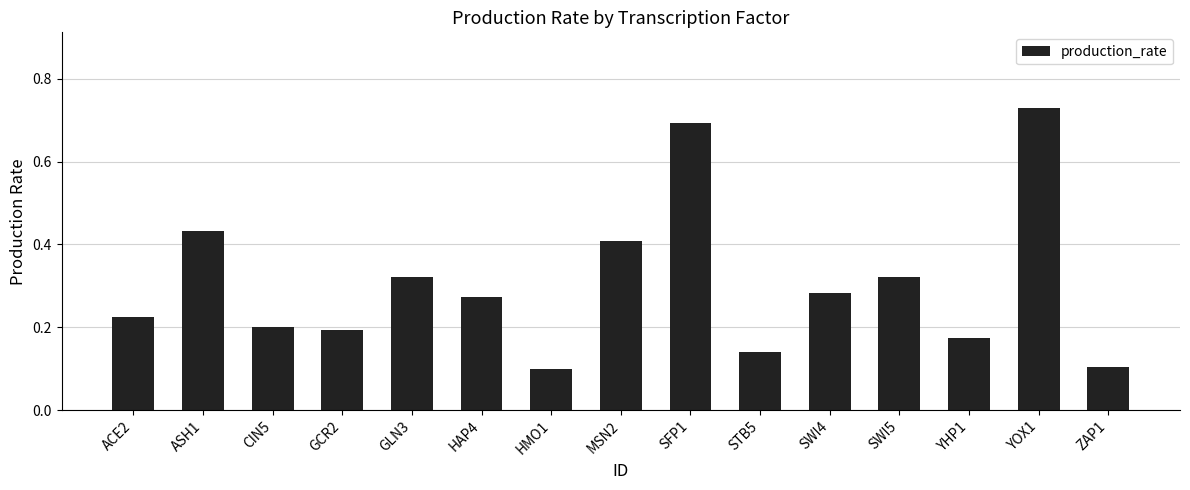

What is the label of the 2nd bar from the left?

ASH1